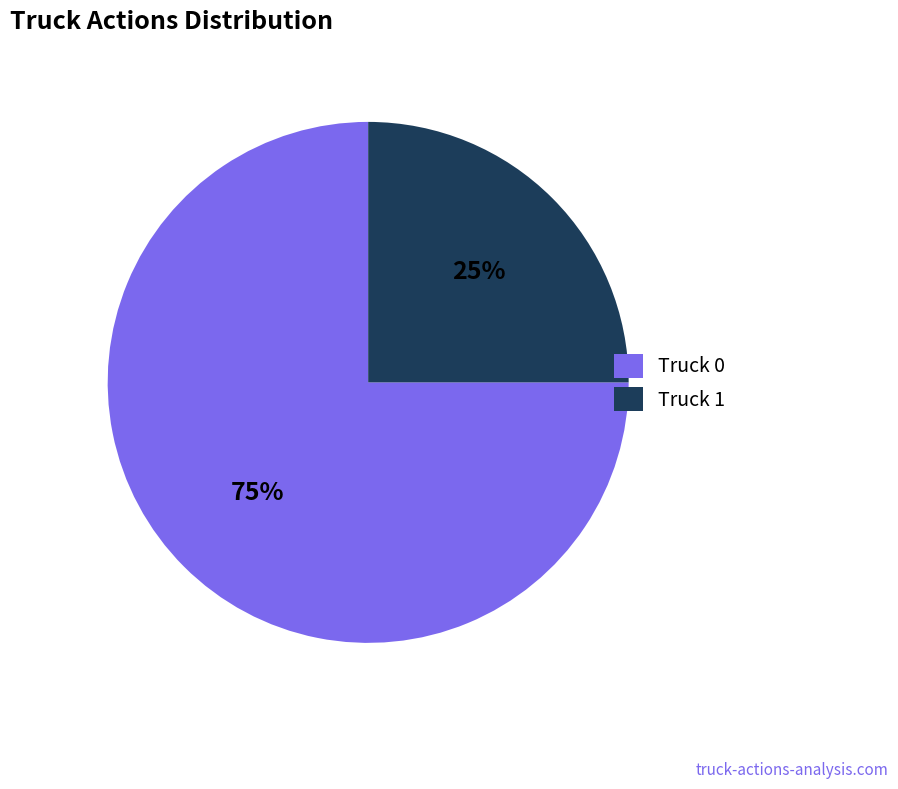

Which category accounts for the majority?

Truck 0